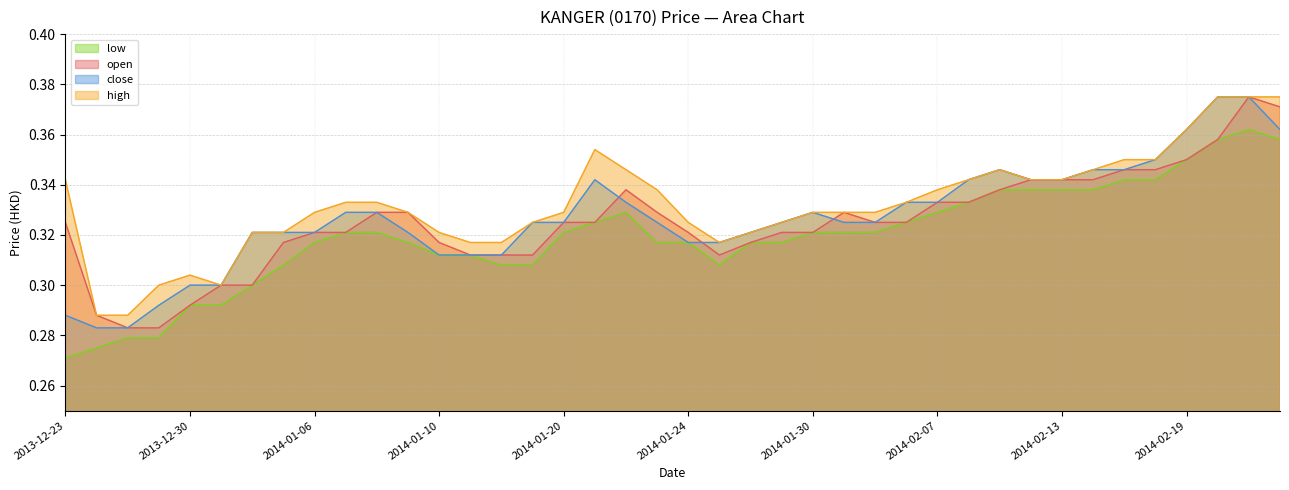

Rank the series at 2014-02-04 from highest to lowest value.

open, high, close, low